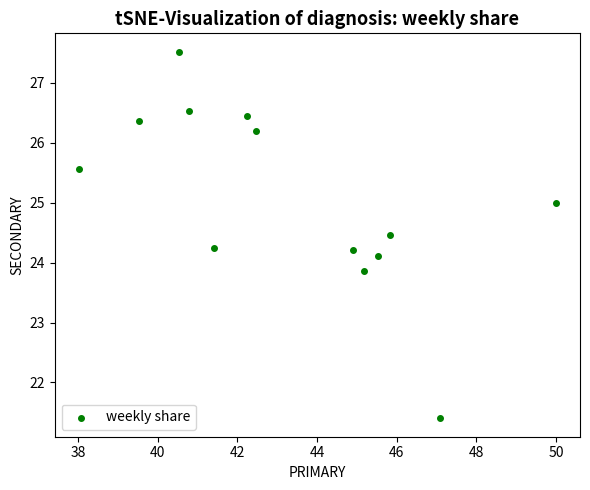

List the coordinates of all points as (X, Y) pairs, reading left to right.

(38.0, 25.6)  (39.5, 26.4)  (40.5, 27.5)  (40.8, 26.5)  (41.4, 24.2)  (42.2, 26.4)  (42.5, 26.2)  (44.9, 24.2)  (45.2, 23.9)  (45.5, 24.1)  (45.8, 24.5)  (47.1, 21.4)  (50.0, 25.0)